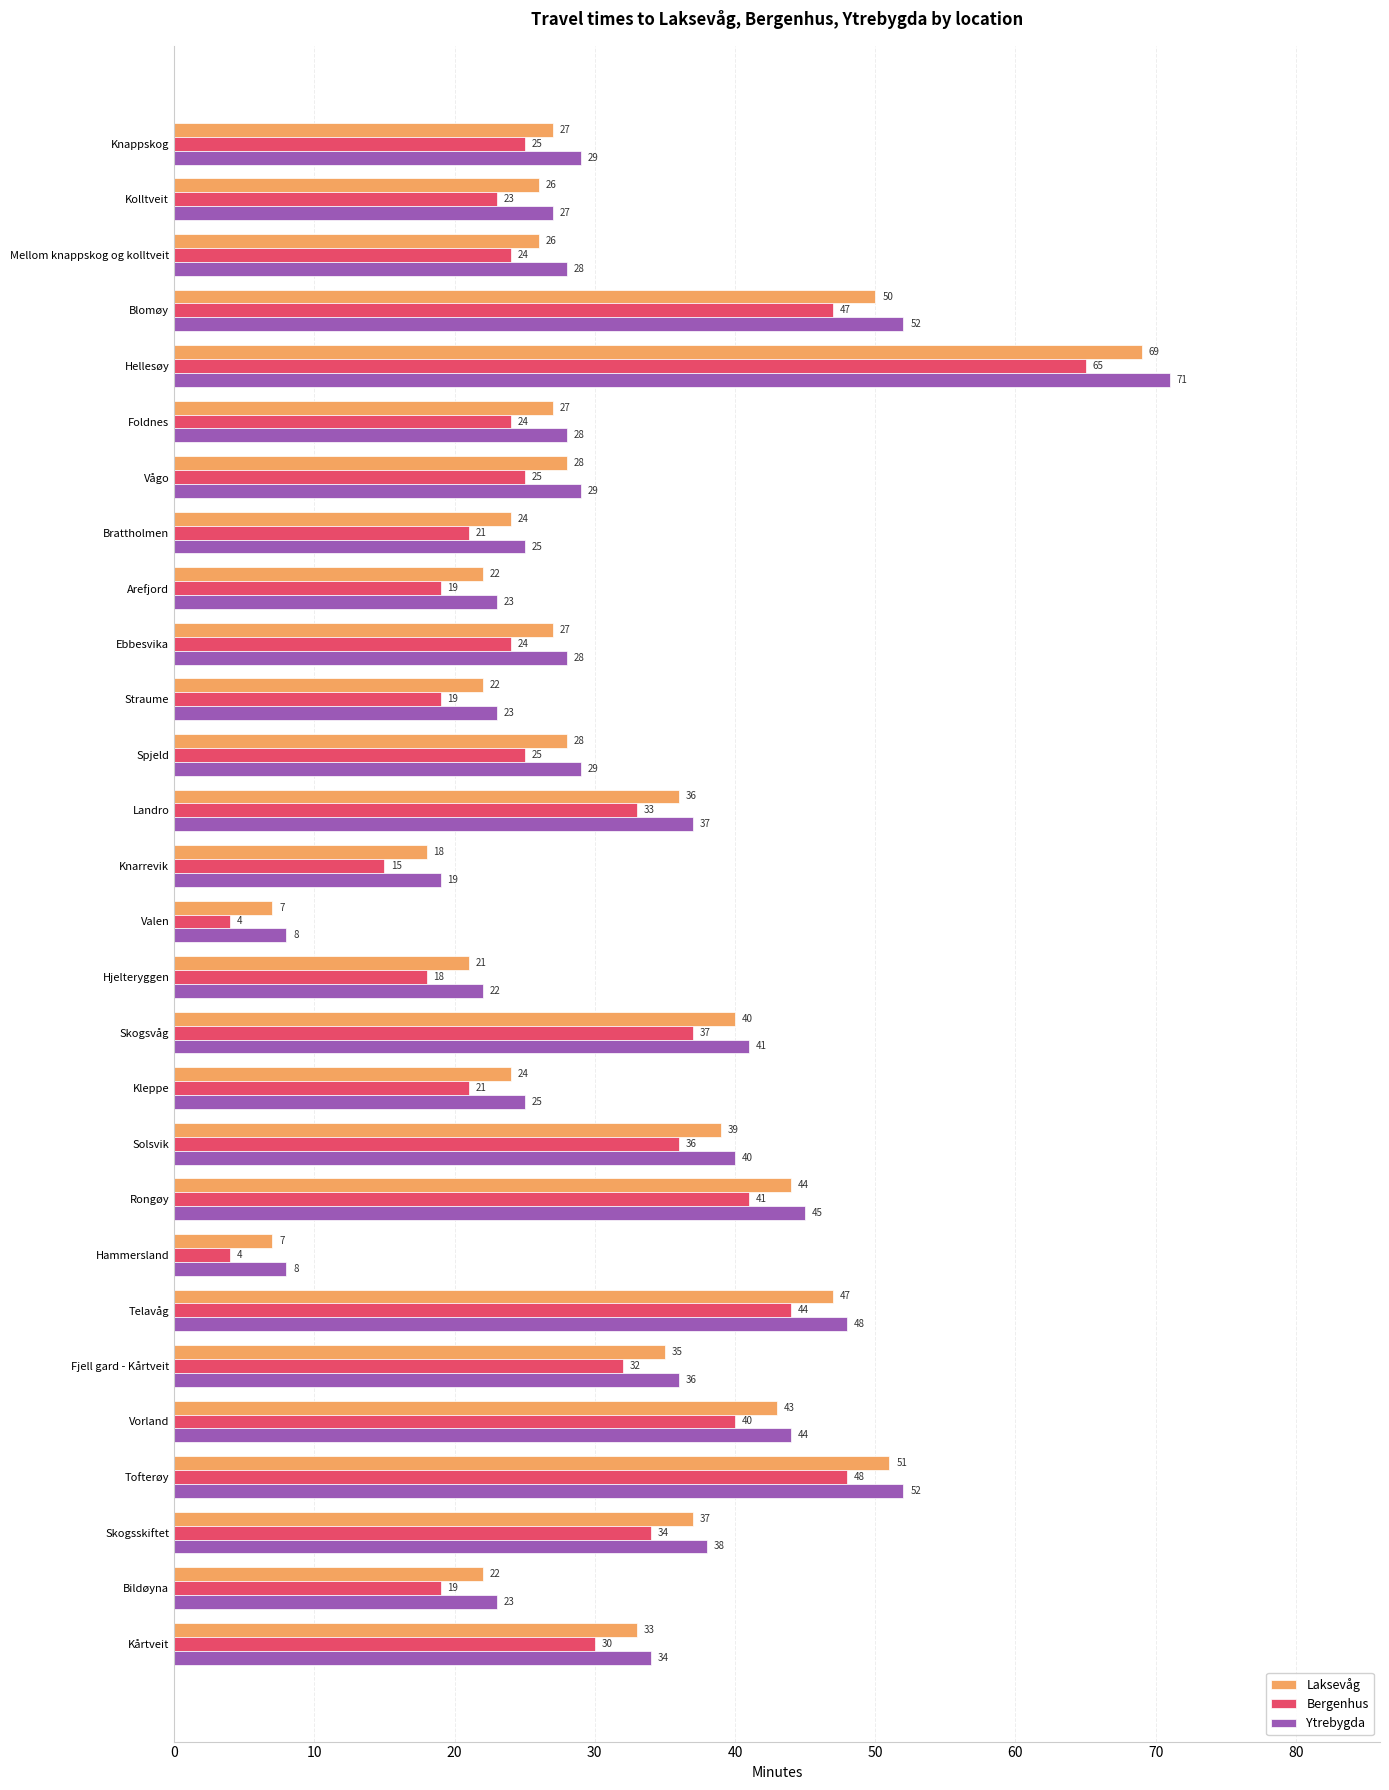

What is the spread (max minus min) of values at Knarrevik?

4